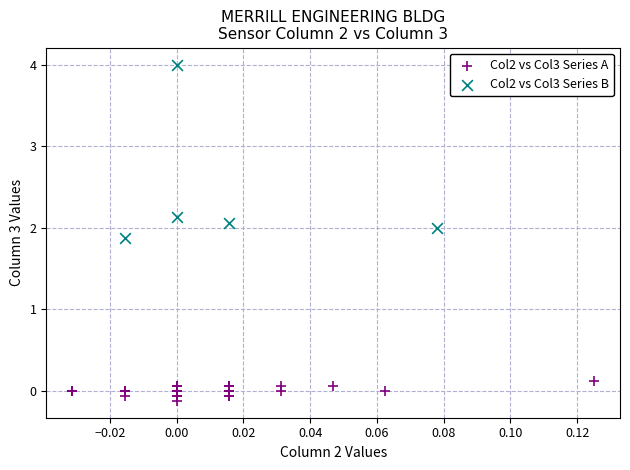

Which series reaches the maximum Y coordinate?

Col2 vs Col3 Series B